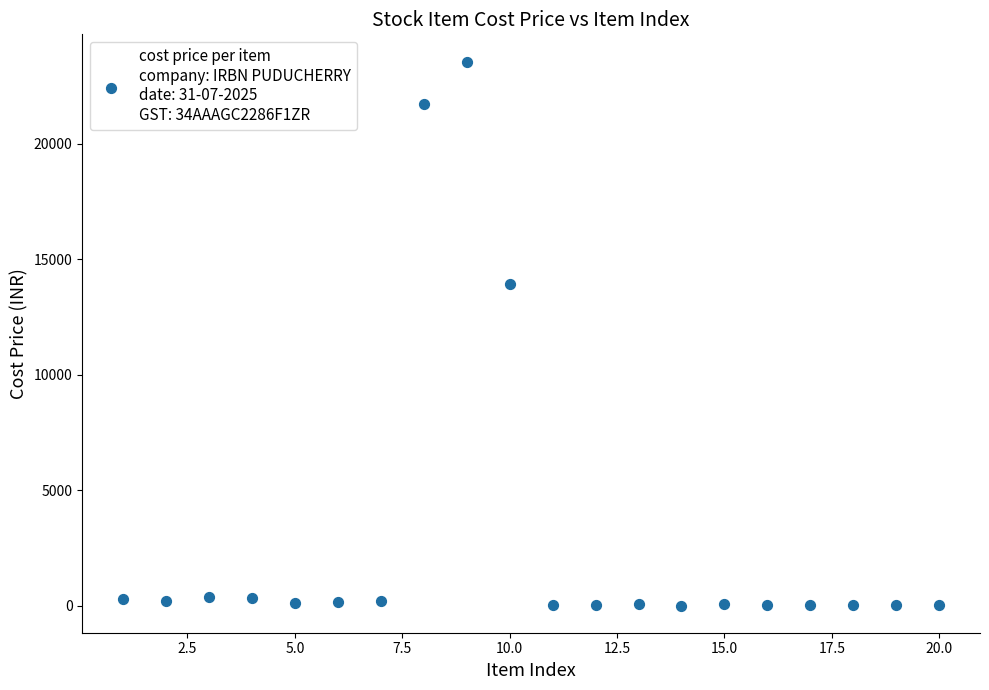

What is the range of Y values (max minus min)?

23538.8